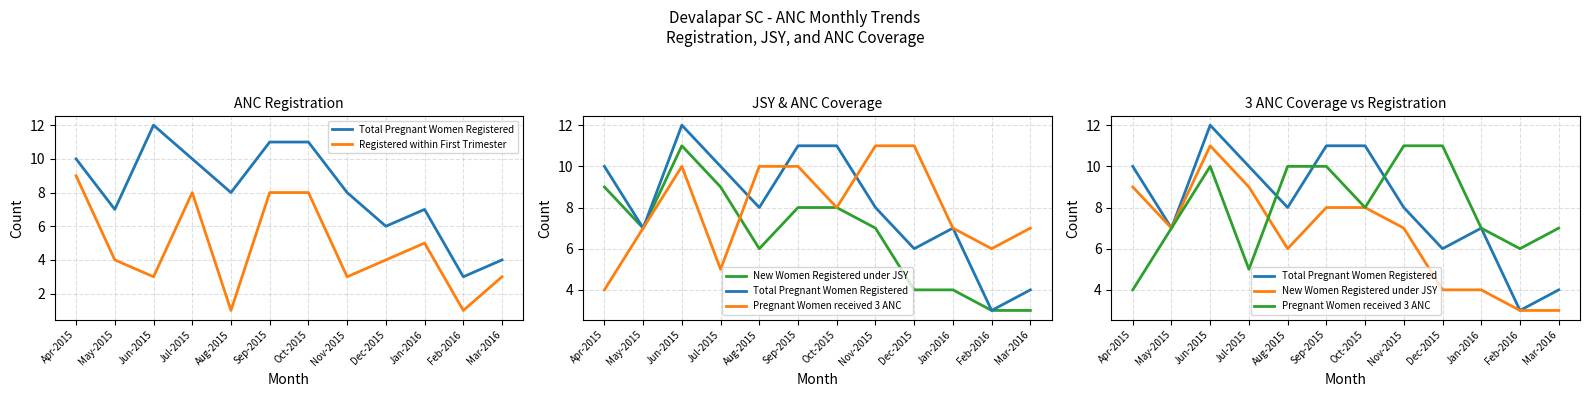

How many categories are shown in the chart?

12